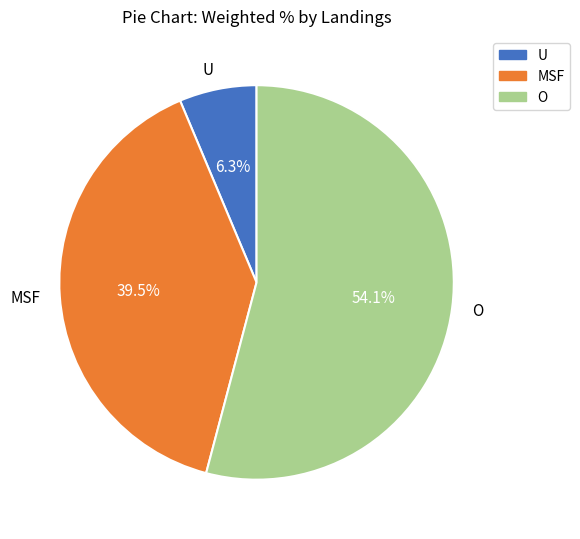

To the nearest percent, what is the difference between the MSF and U slice percentages?

33%